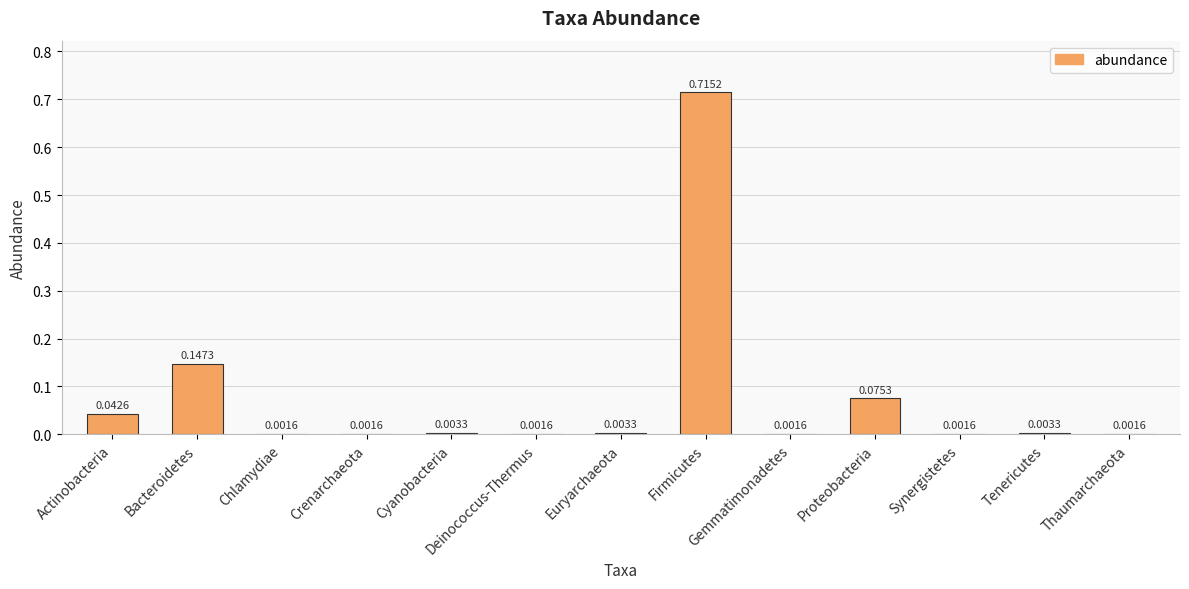

Which has a higher value, Firmicutes or Euryarchaeota?

Firmicutes